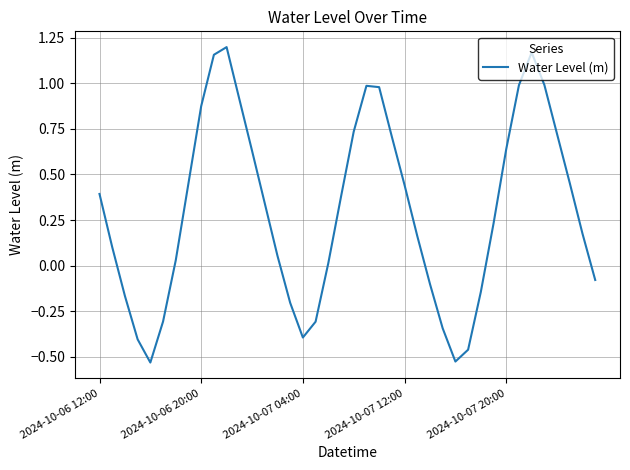

What is the difference between the maximum and minimum values?

1.7